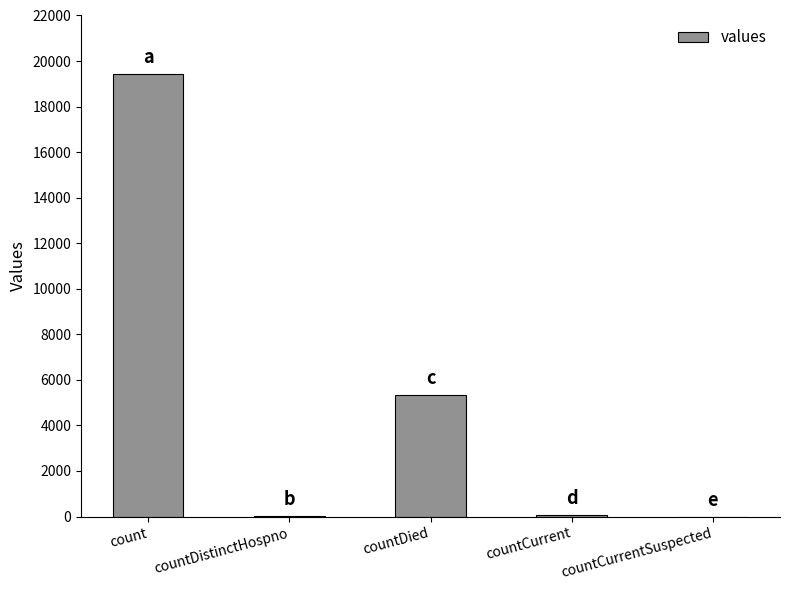

The value at countDied is 3633. True or false?

False